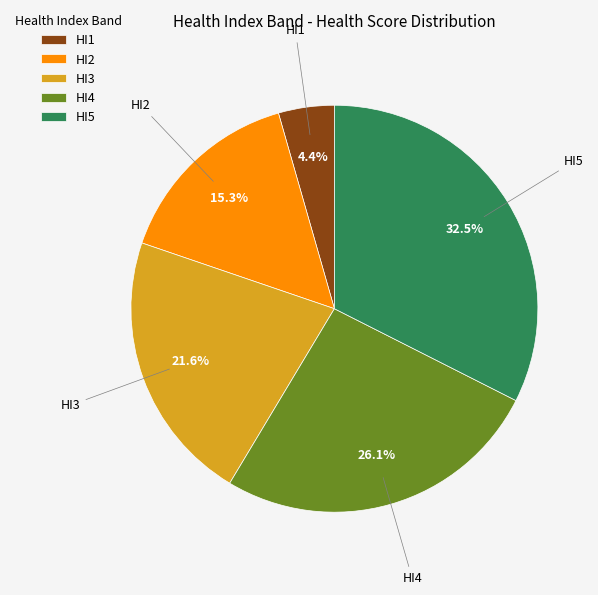

What percentage is the HI4 slice, to the nearest percent?

26%